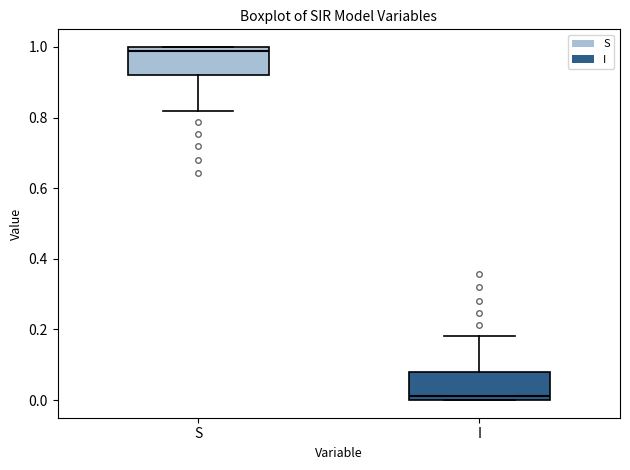

Reading left to right, transcribe this box plot: for each box, give where its median line is, the range the box spans, and where its two whiskers end, as read against the y-axis. The values are not printed on the chart, so give them approximately, as read against the axis.

S: median 0.98, box 0.92 to 1.00, whiskers 0.82 to 1.00
I: median 0.02, box 0.00 to 0.08, whiskers 0.00 to 0.18